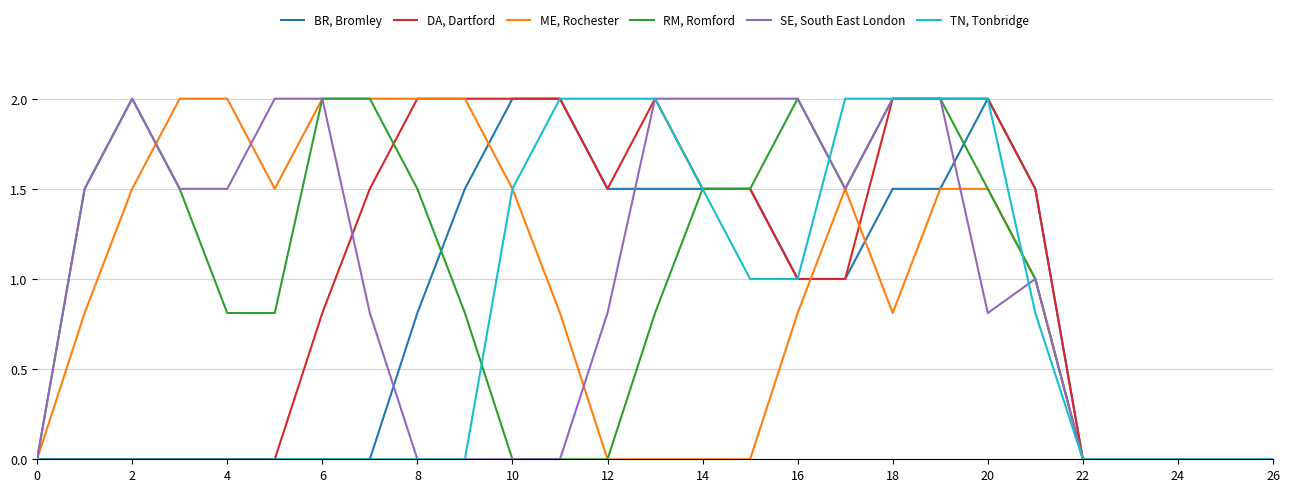

What is the maximum value for SE, South East London?

2.0